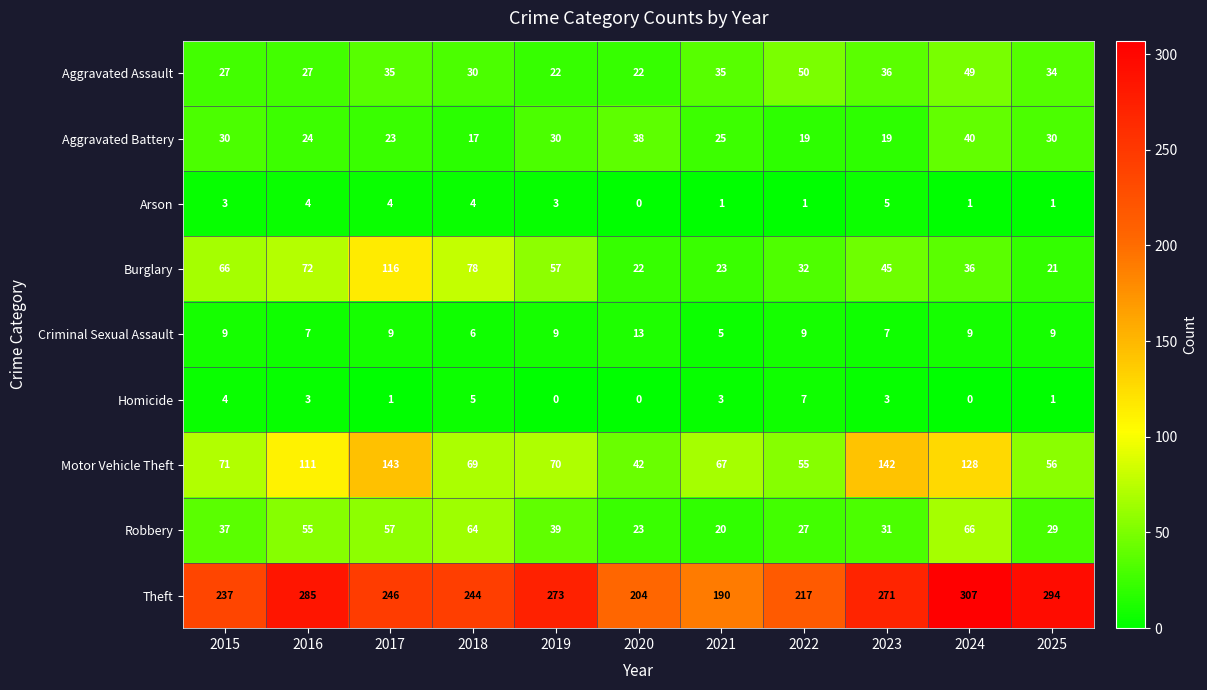

What is the average value of the Theft series?

252